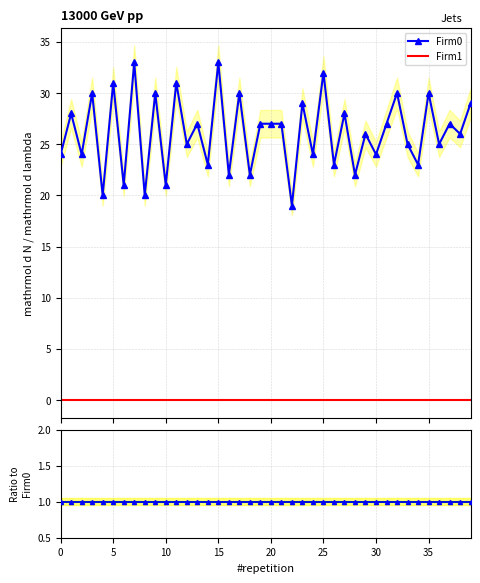

Which has a higher value, 16 or 9?

9